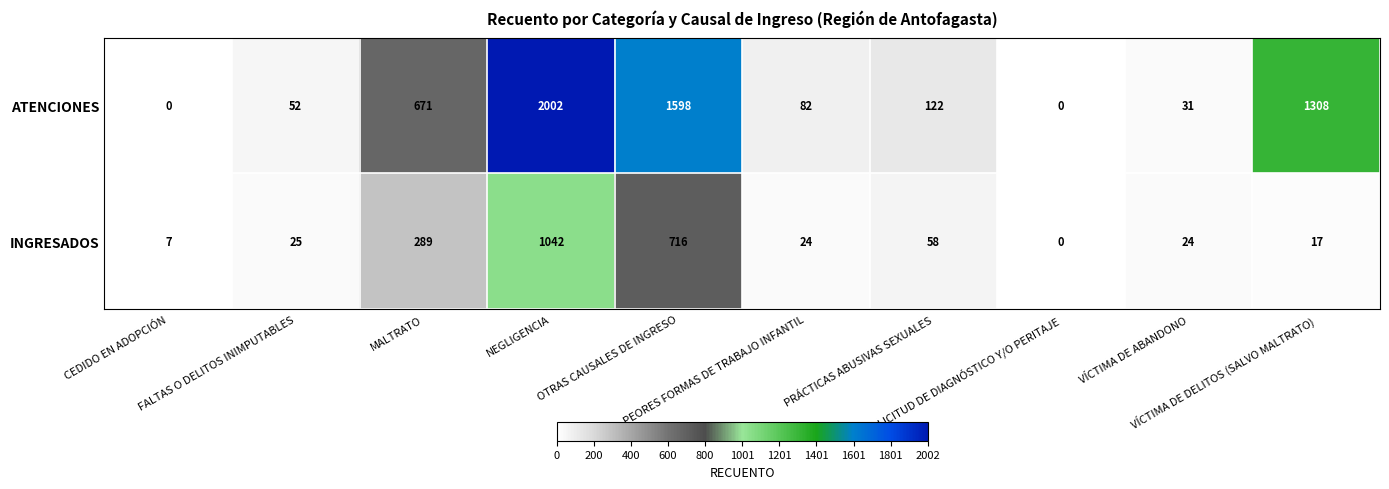

Which series has the largest range (max minus min)?

ATENCIONES